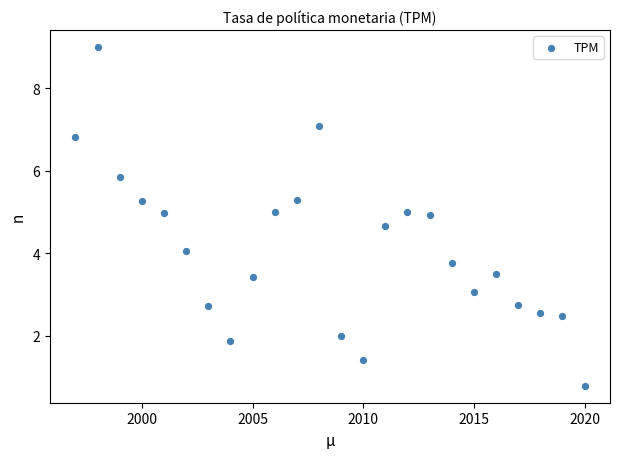

What is the range of Y values (max minus min)?

8.2